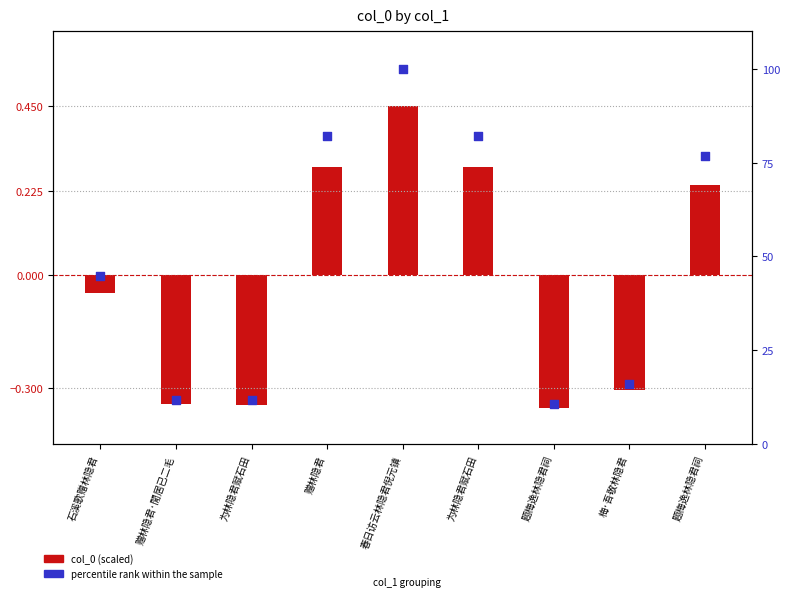

At how many categories does at least one series exceed 45?

4